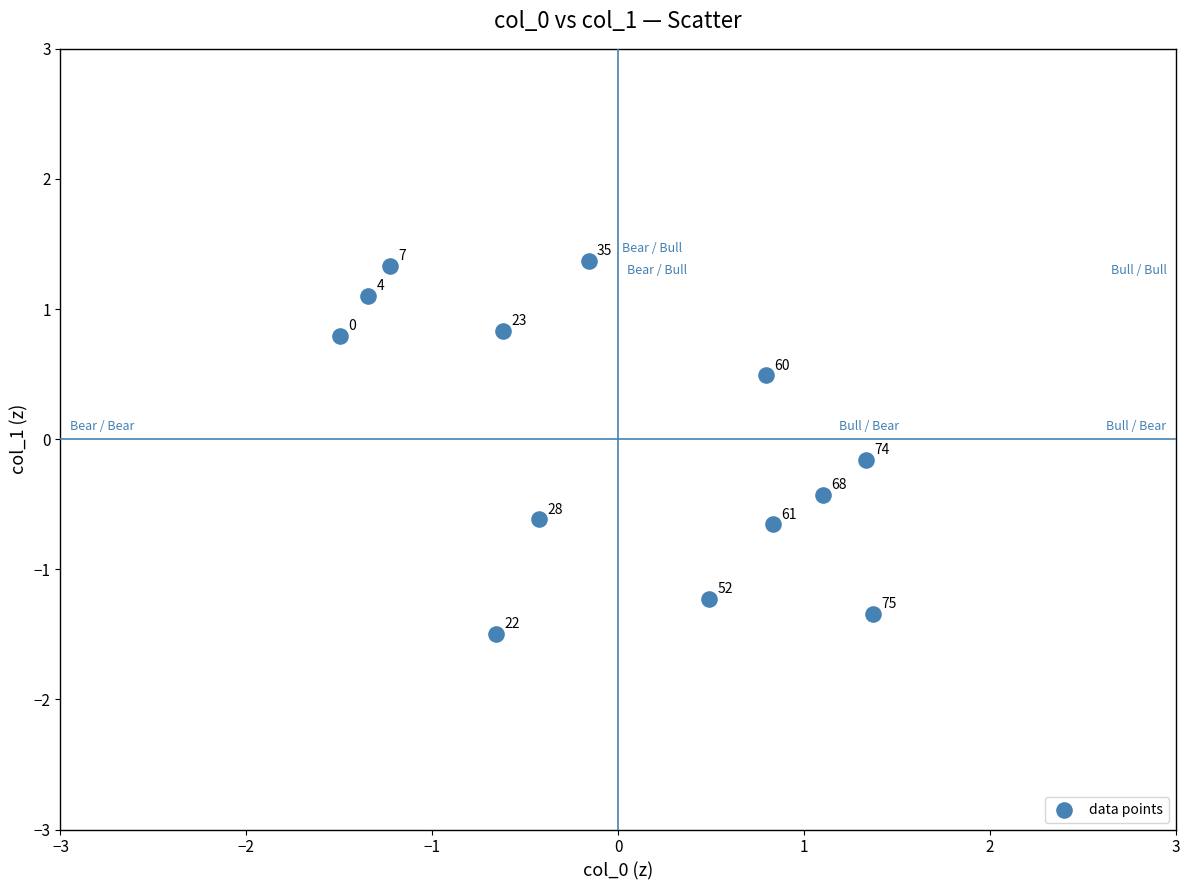

What is the range of Y values (max minus min)?

2.9